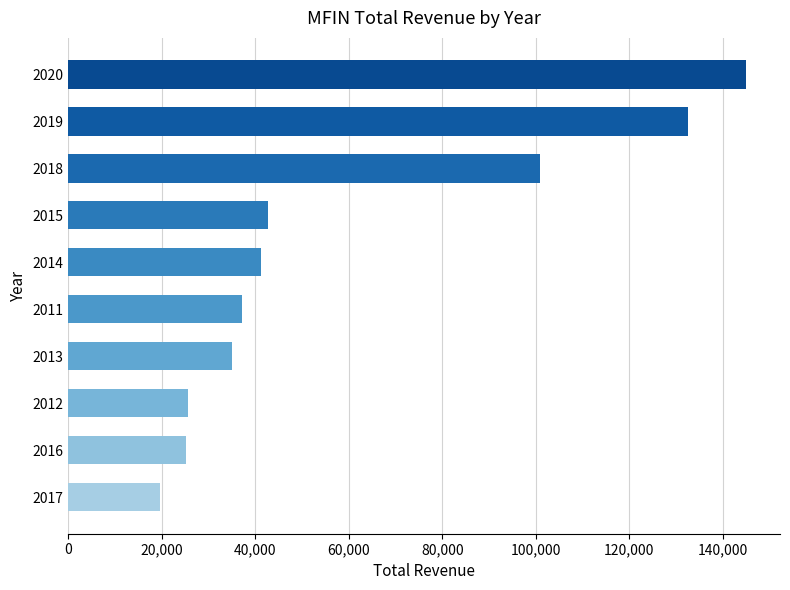

What is the average value?

60460